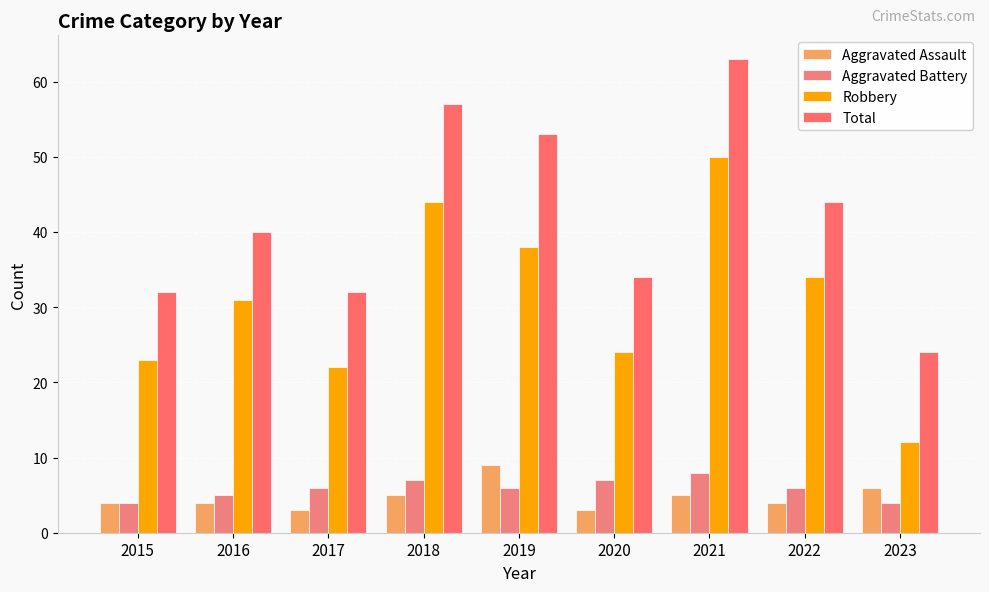

What is the approximate value of Aggravated Battery at 2015?

4